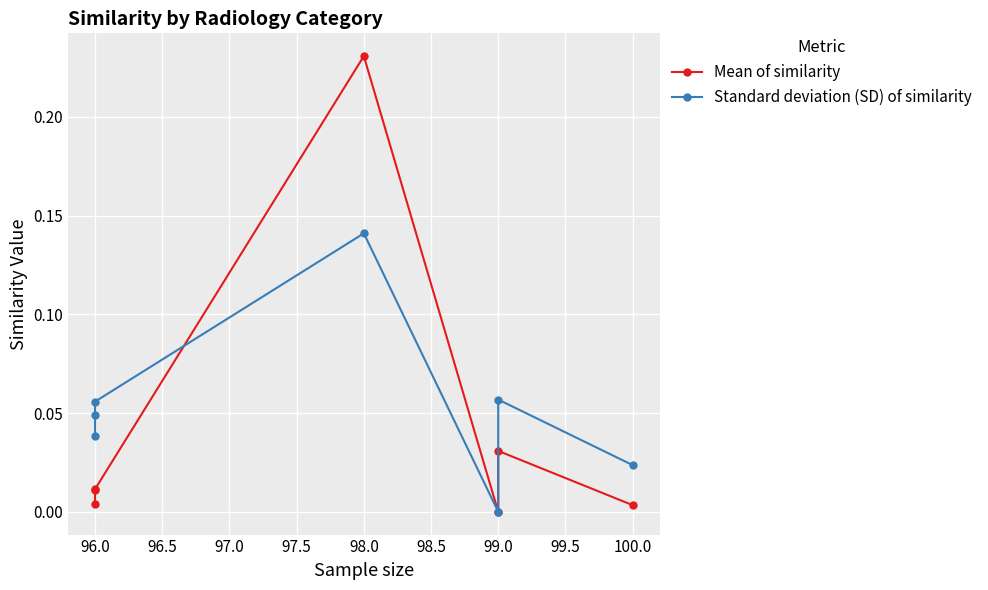

How many data points does each series have?

7